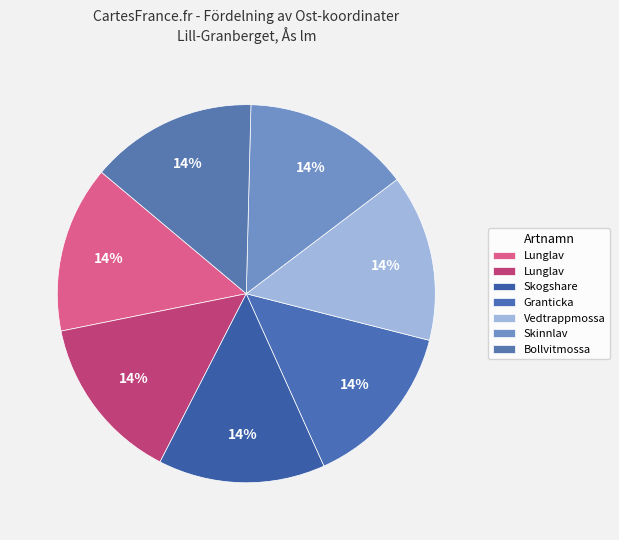

How many slices are in this pie chart?

7